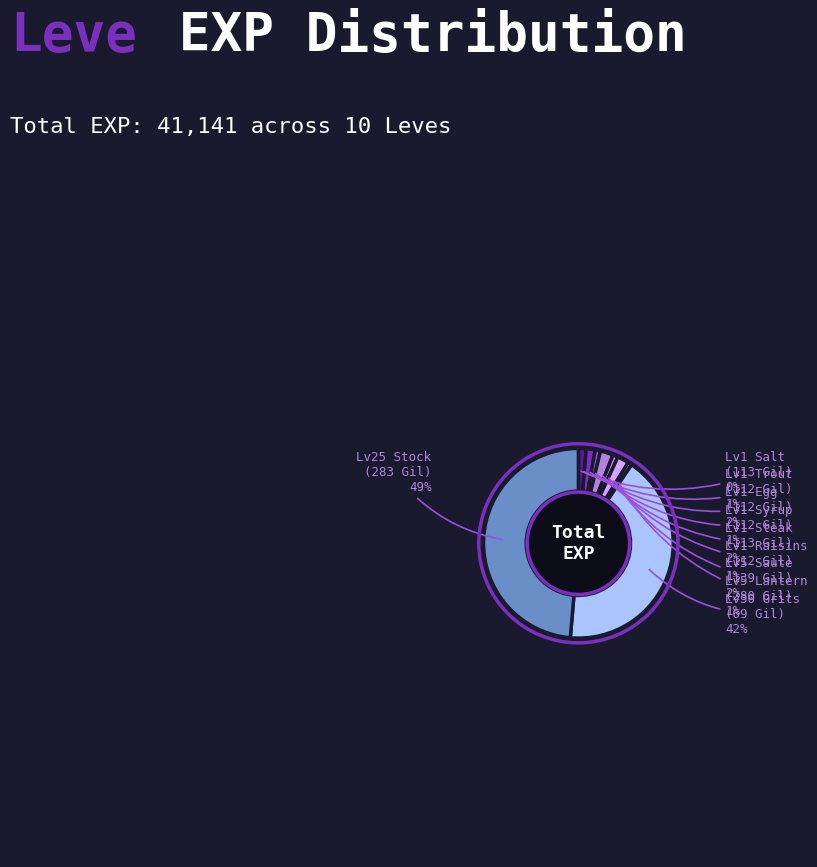

Between Lv1 Syrup (112 Gil) and Lv5 Saute (139 Gil), which is larger?

Lv5 Saute (139 Gil)